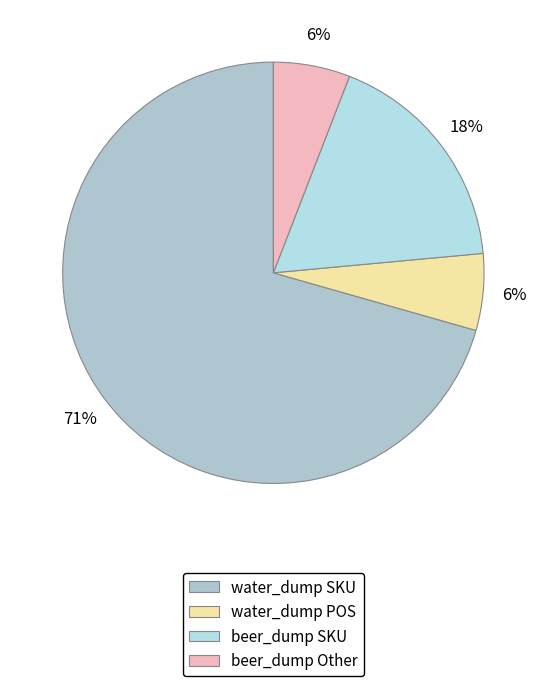

To the nearest percent, what portion does water_dump POS represent?

6%